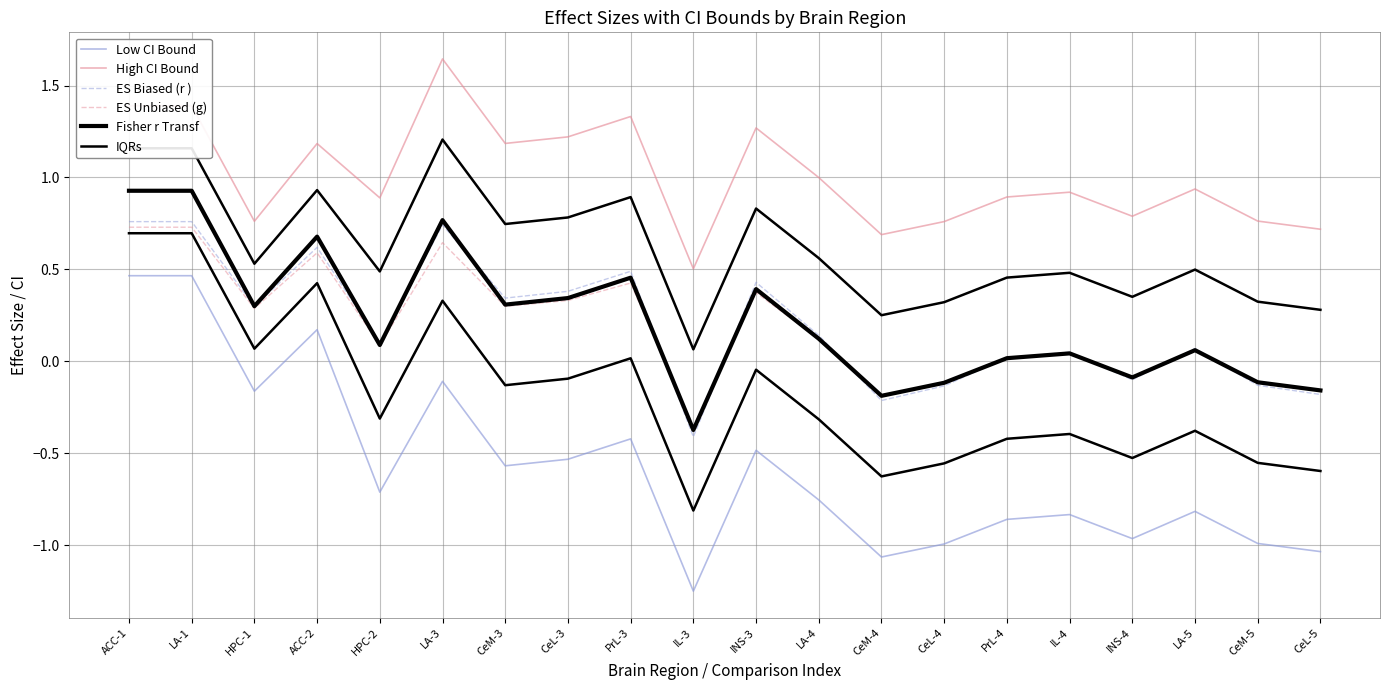

The ES Unbiased (g) series shows 0.4 at PrL-3. True or false?

True